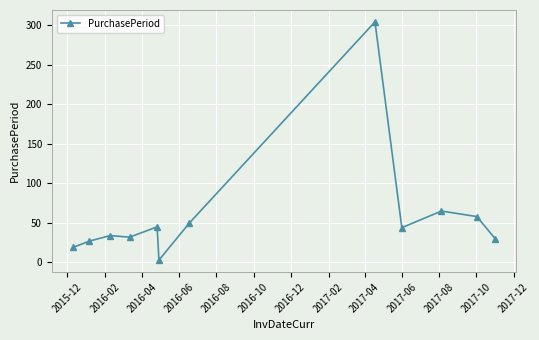

What is the sum of all values?

711